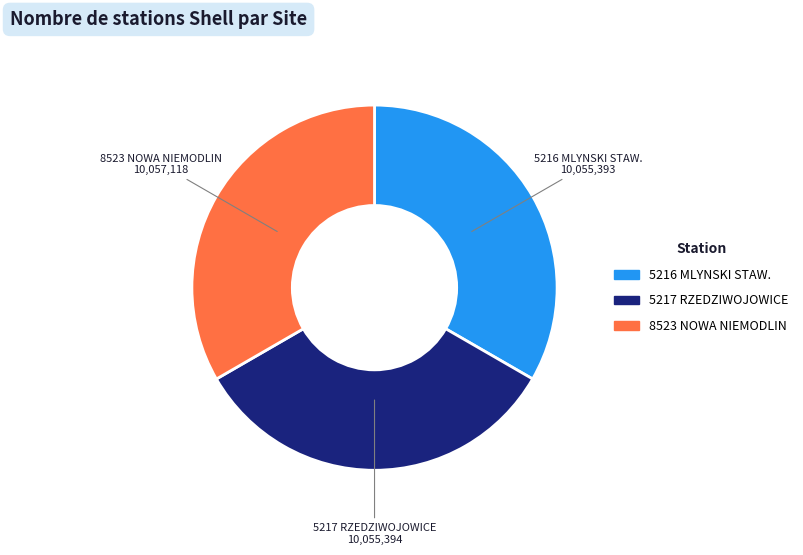

How many segments does this pie chart have?

3